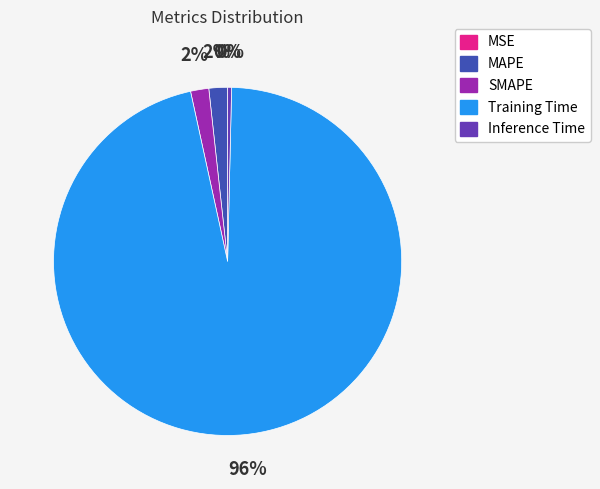

True or false: Training Time accounts for 84% of the total.

False